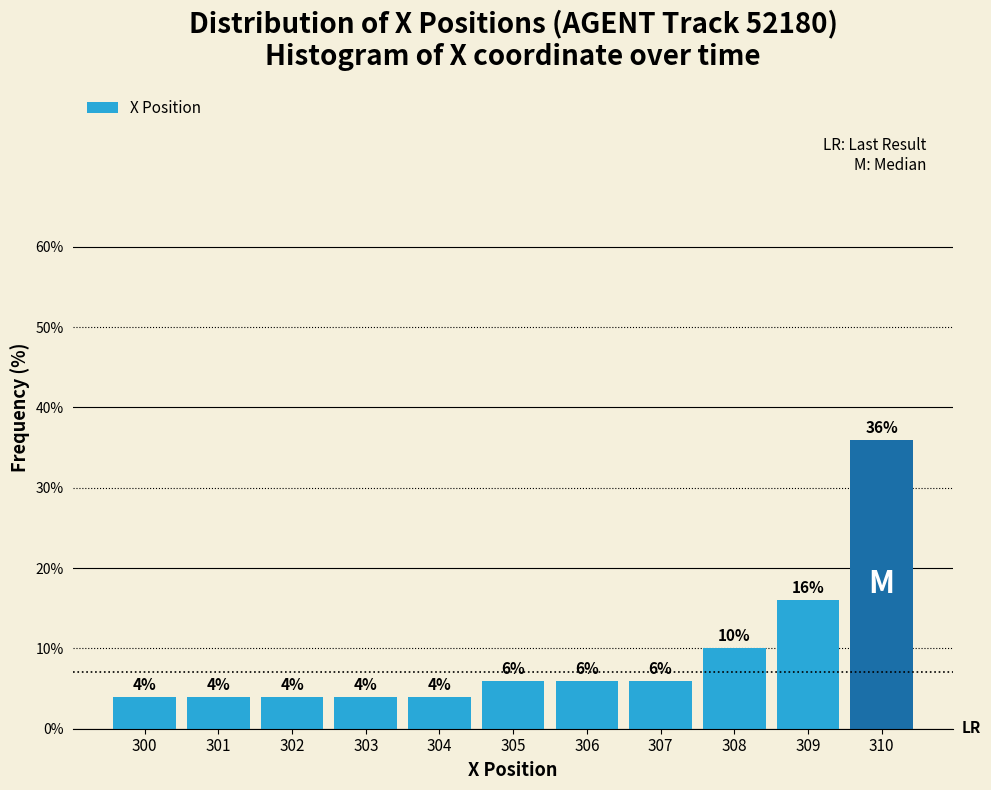

Reading right to left, what are all the values shown in this chart?

36	16	10	6	6	6	4	4	4	4	4